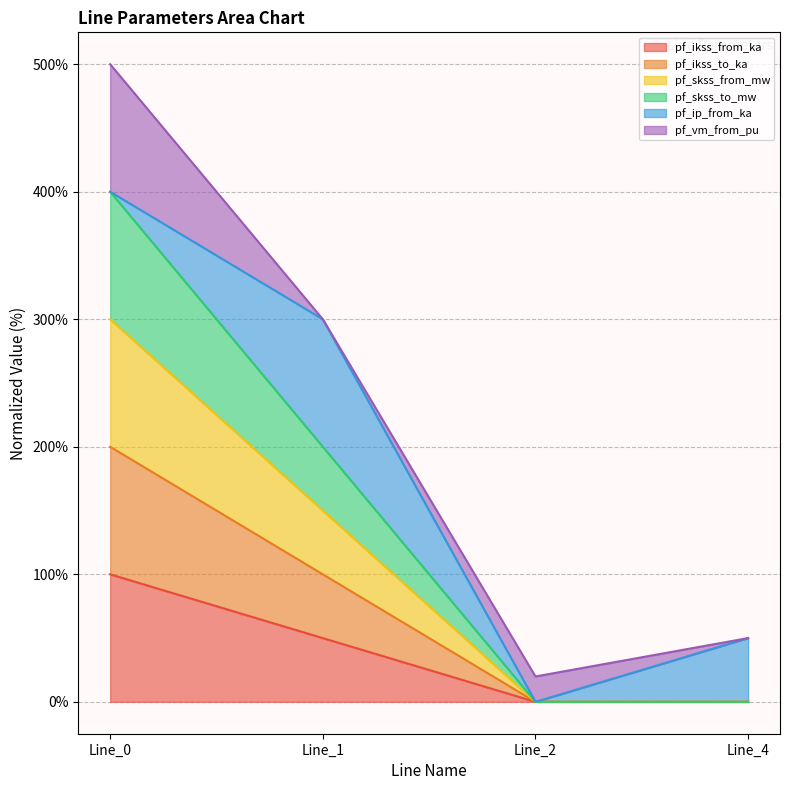

Does the chart display data point markers on the line(s)?

No